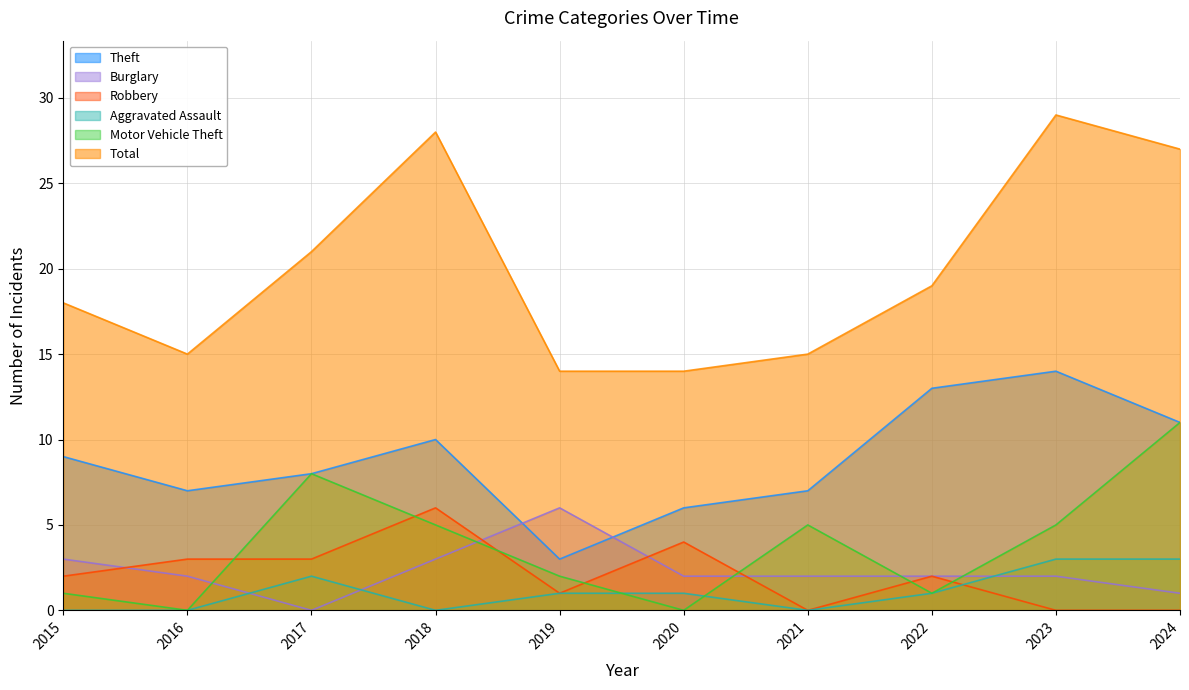

What value does the Burglary series have at 2018?

3